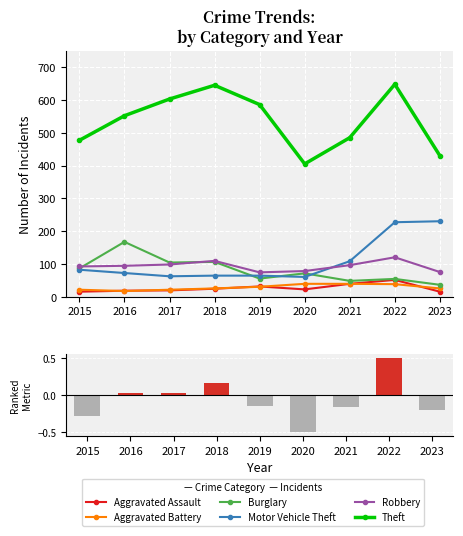

At how many categories does at least one series exceed 336?

9